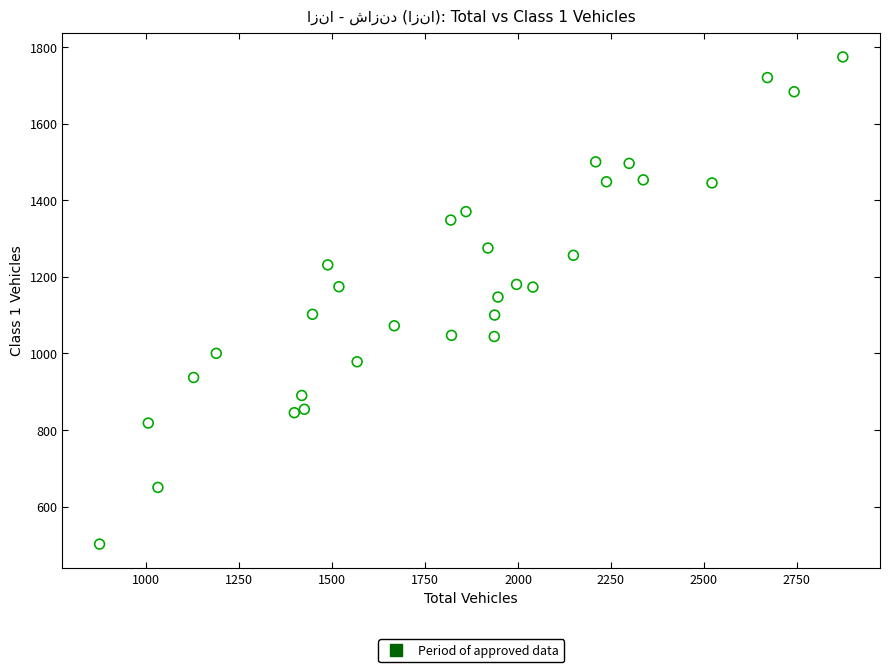

What is the range of Y values (max minus min)?

1272